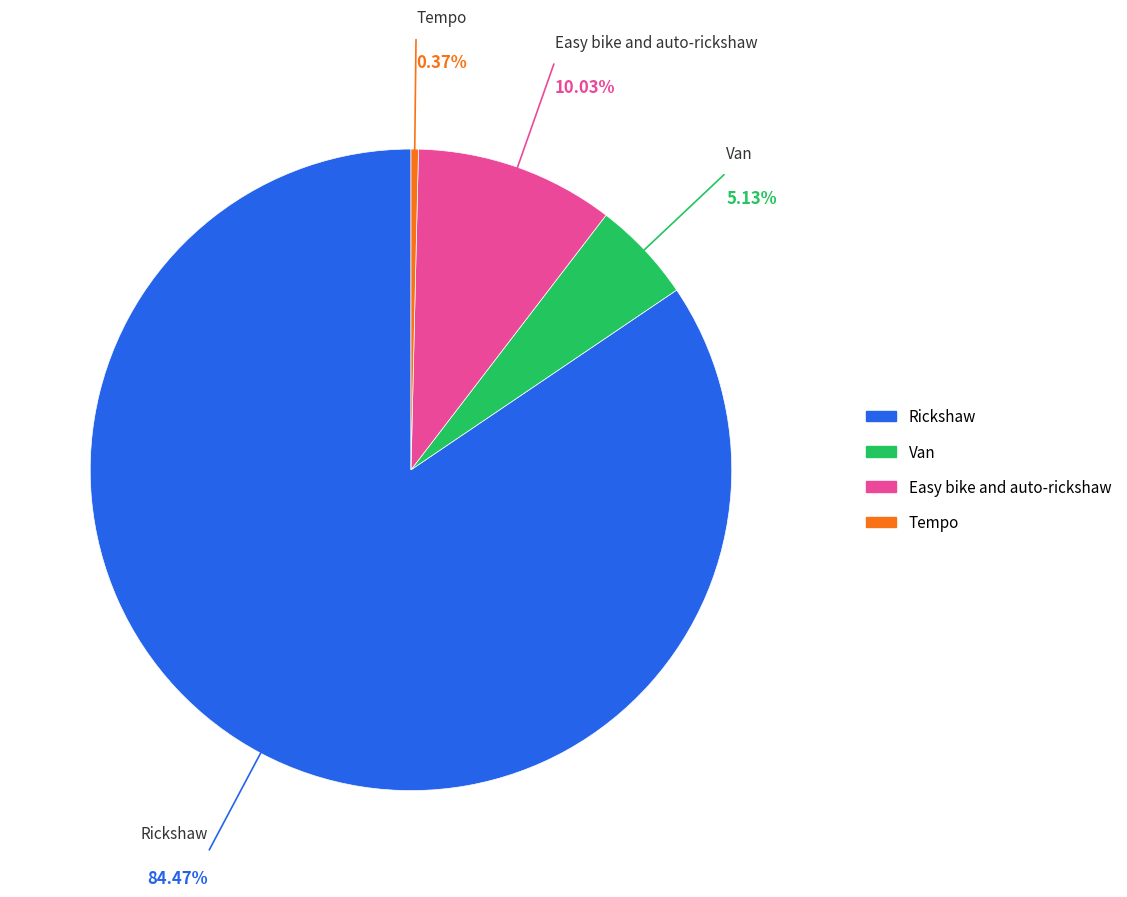

Which category accounts for the majority?

Rickshaw